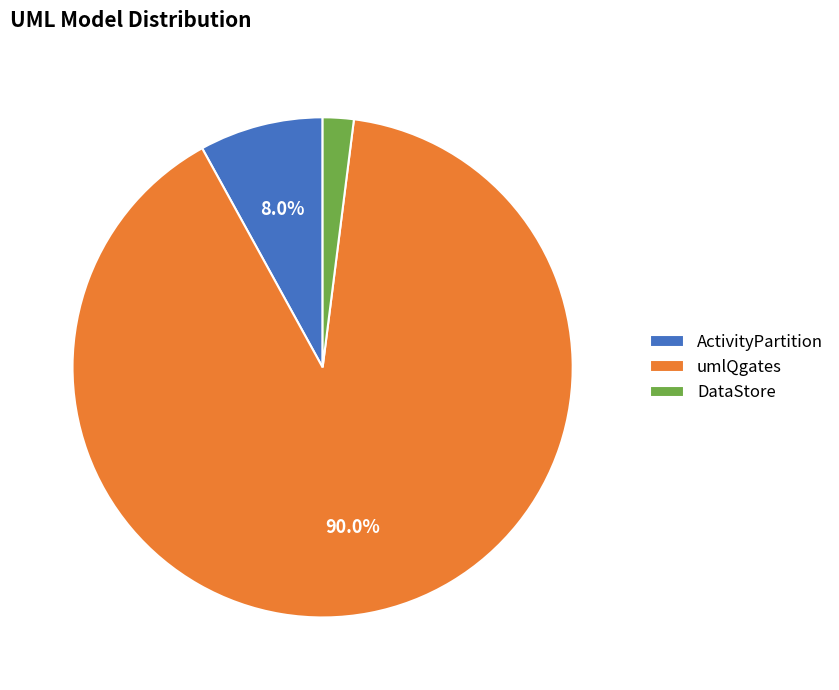

What is the total percentage of umlQgates and ActivityPartition?

98.0%